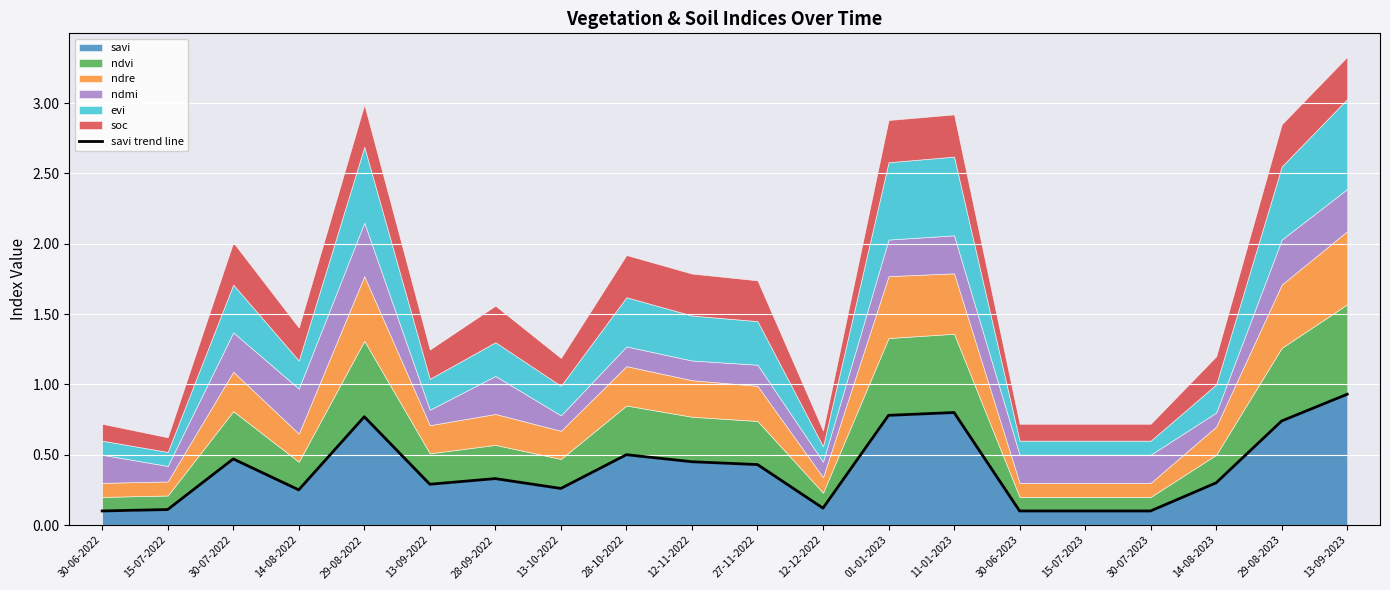

What is the label of the 14th point from the left?

11-01-2023